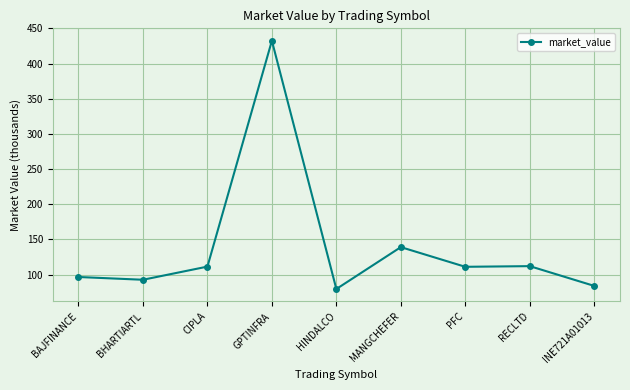

What is the sum of all values?

1259.6